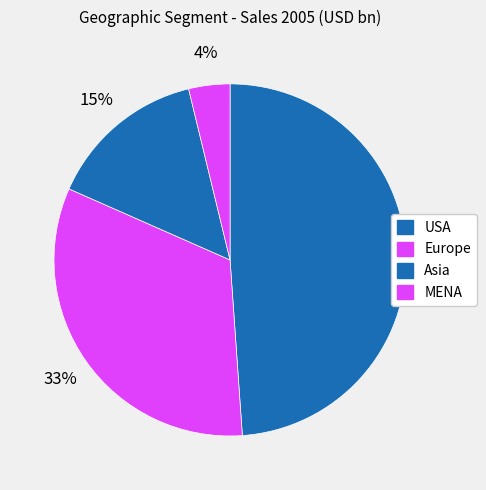

To the nearest percent, what is the combined percentage of MENA and USA?

53%